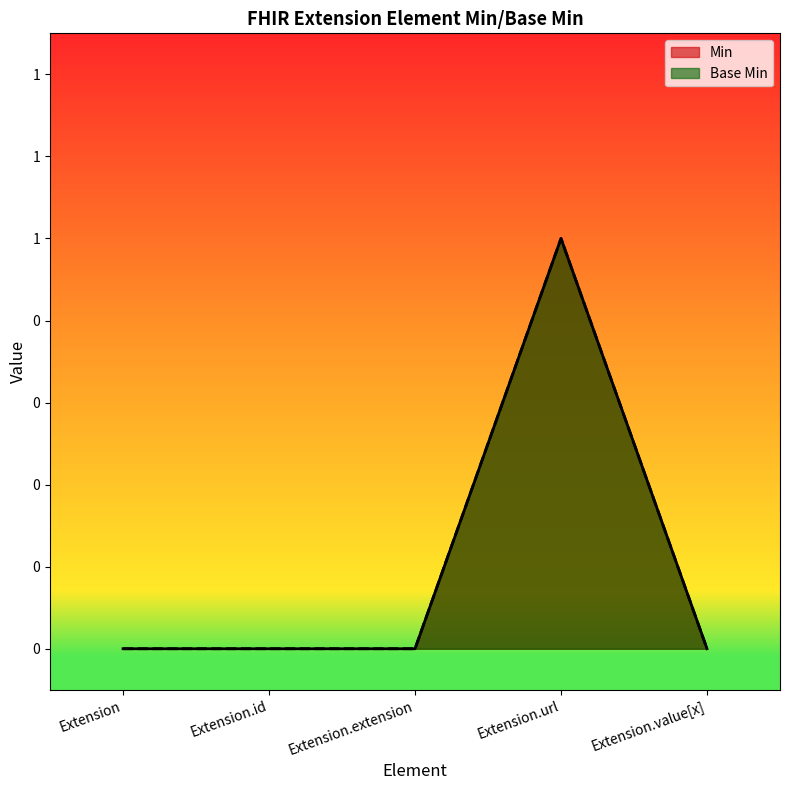

What is the total value across all series at Extension.url?

2